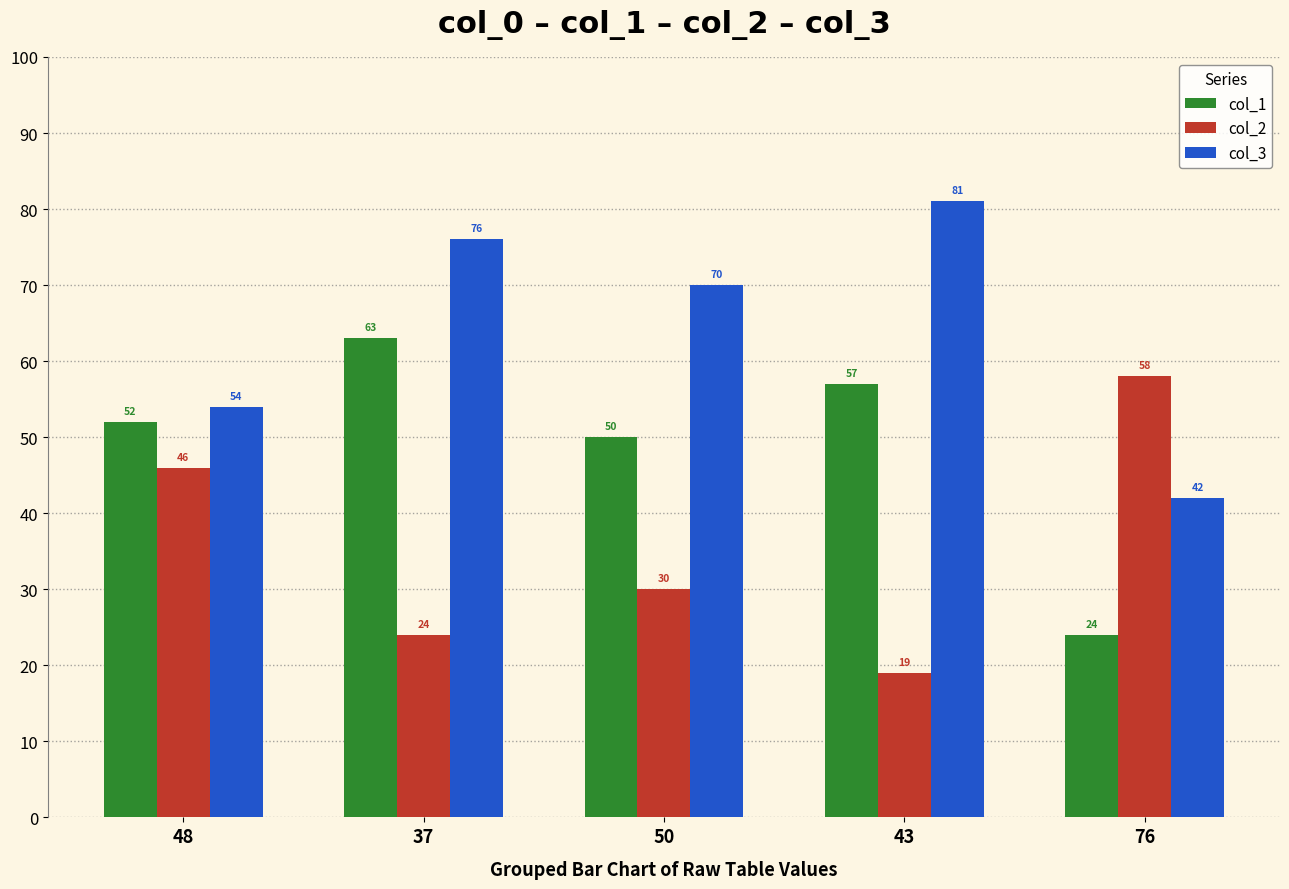

Reading left to right, what are all the values shown in this chart?

col_1: 48=52	37=63	50=50	43=57	76=24
col_2: 48=46	37=24	50=30	43=19	76=58
col_3: 48=54	37=76	50=70	43=81	76=42